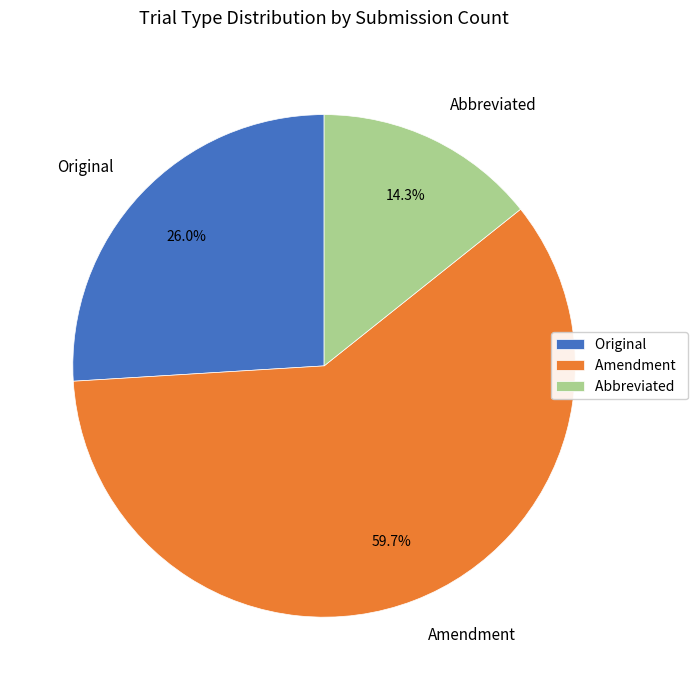

To the nearest percent, what is the difference between the Amendment and Original slice percentages?

34%